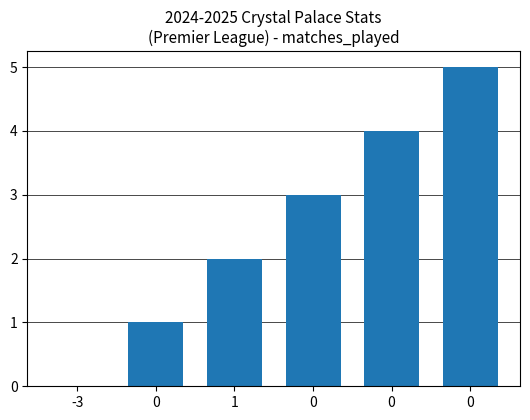

Rank the categories by value from lowest to highest.

-3, 0, 1, 0, 0, 0